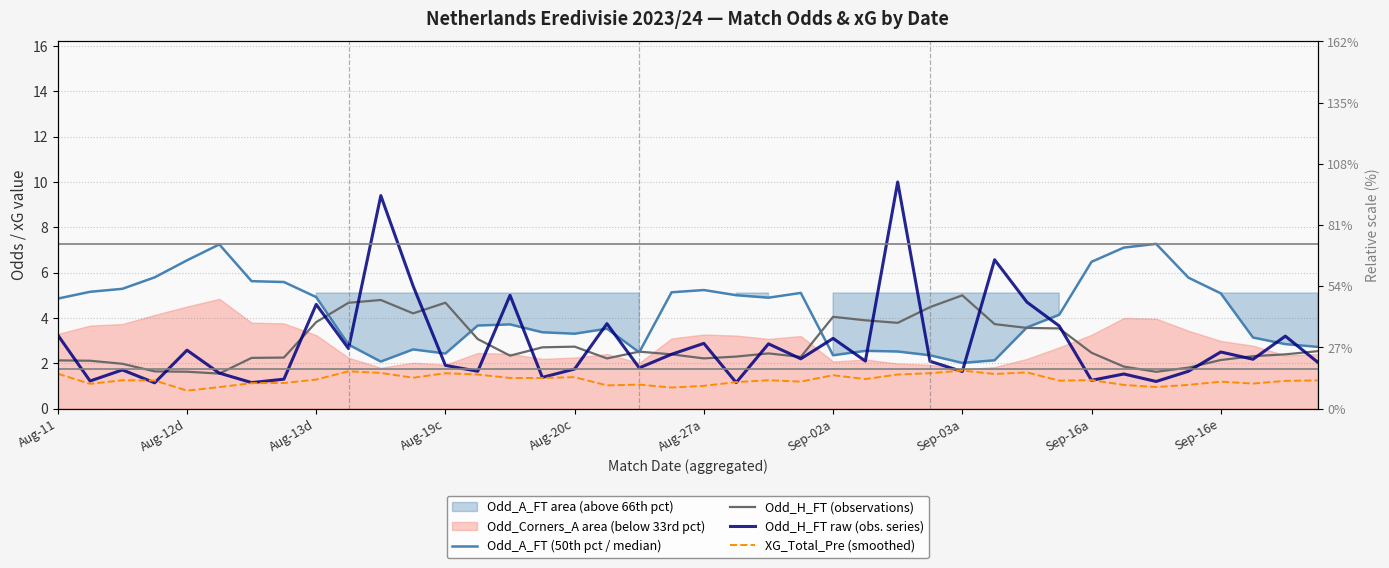

Between 35 and 16, which is larger?

35